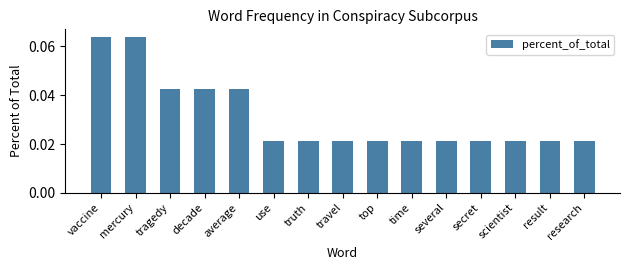

Are the bars grouped side by side (vs. stacked)?

No